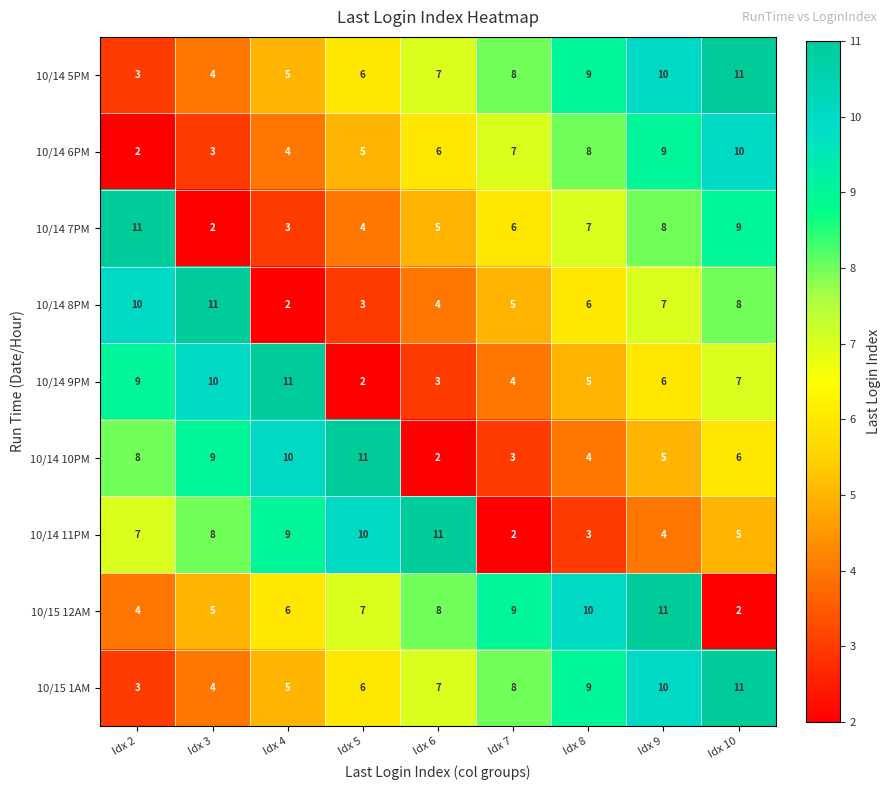

Where does the 10/14 8PM series first go above 6?

Idx 2